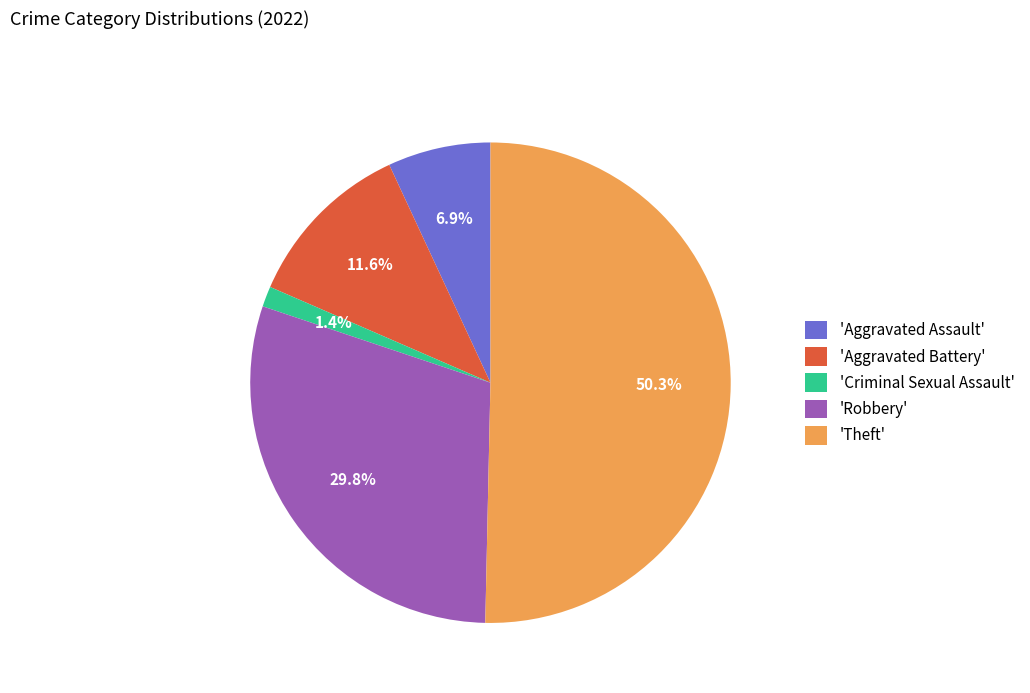

Approximately how many times larger is the value at 'Robbery' compared to 'Theft'?

0.6